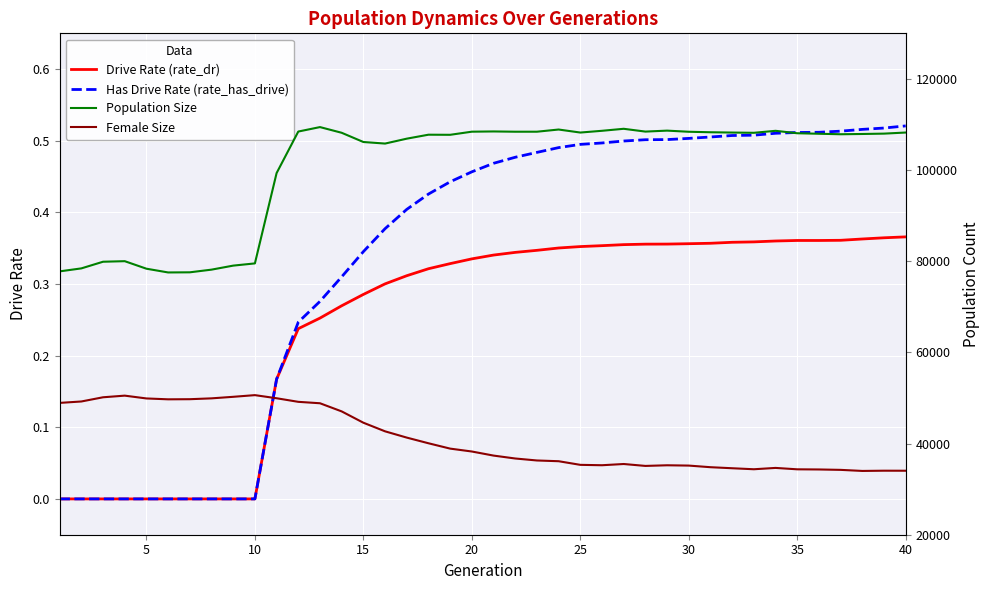

Is it true that Drive Rate (rate_dr) equals 0.0 at 10?

True